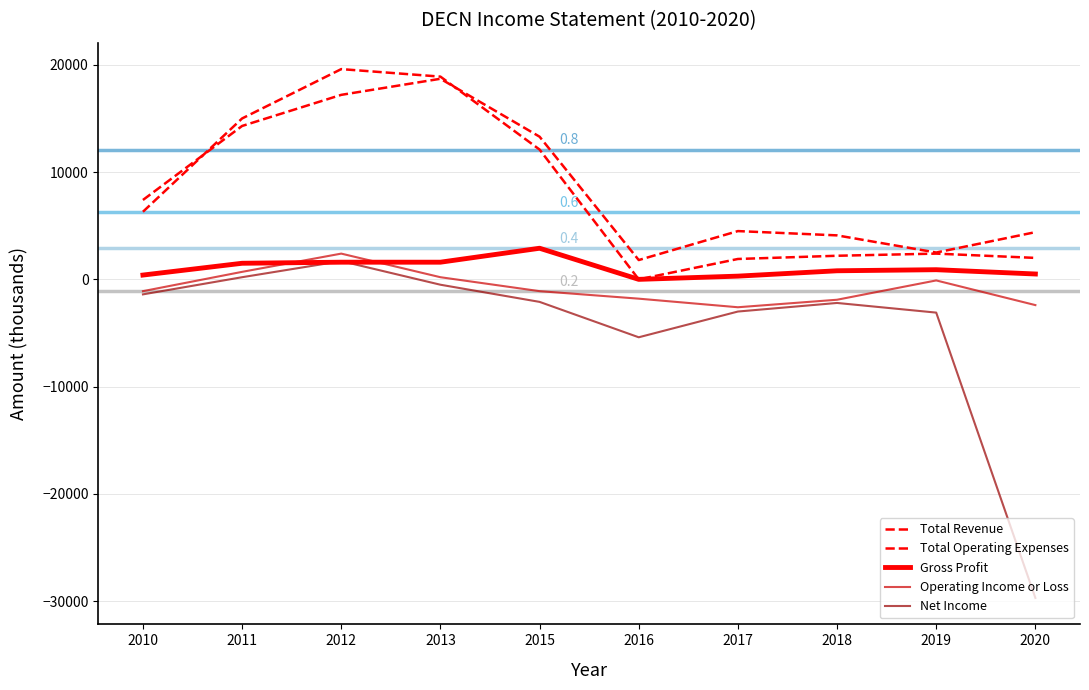

Is this an area chart (filled region under the line)?

No